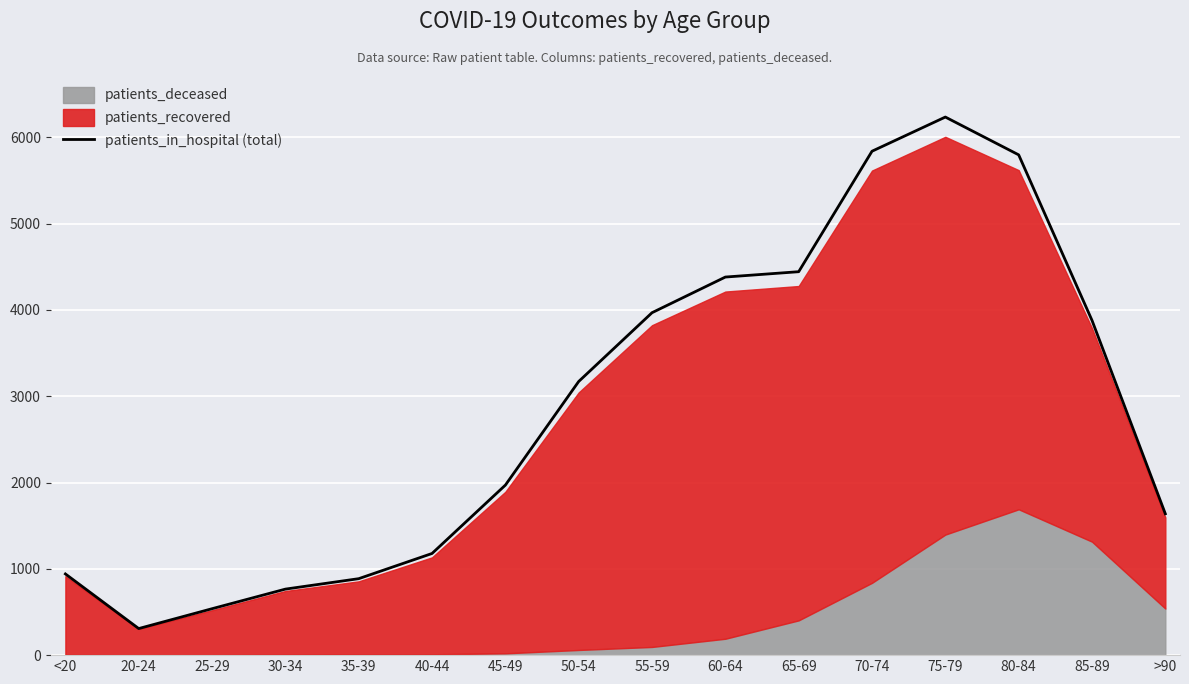

Approximately how many times larger is the value at >90 compared to 80-84?

0.3